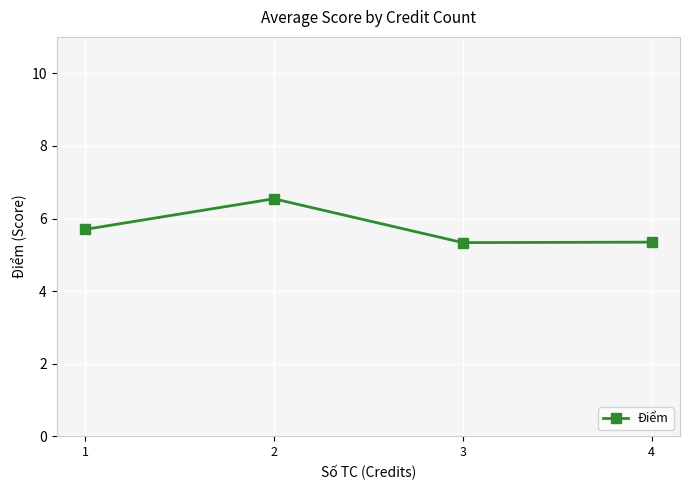

How many categories are shown in the chart?

4